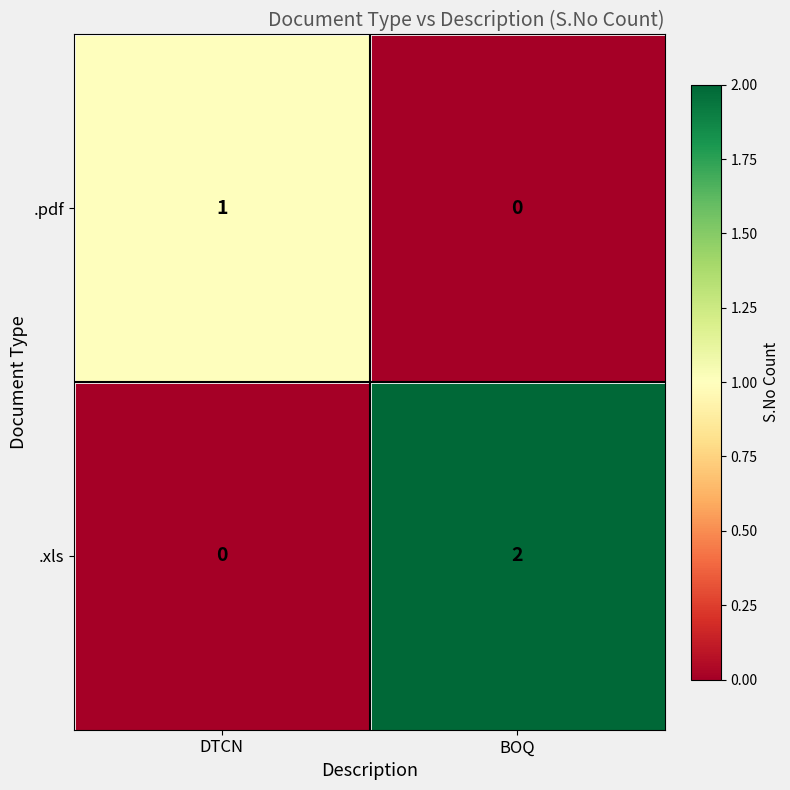

At which category does the chart reach its peak across all series?

BOQ